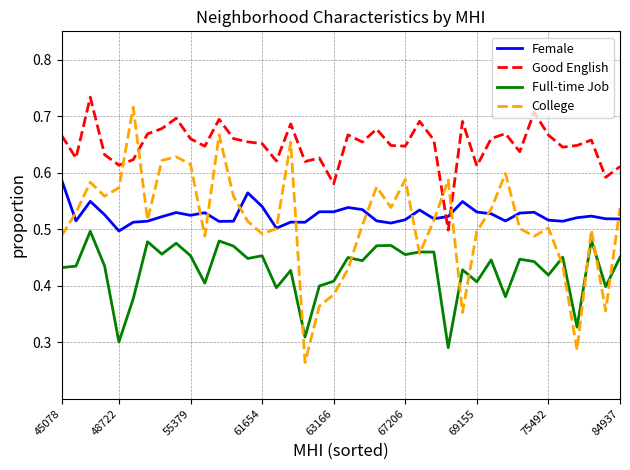

What is the difference between the maximum and second lowest values in the Female series?

0.1